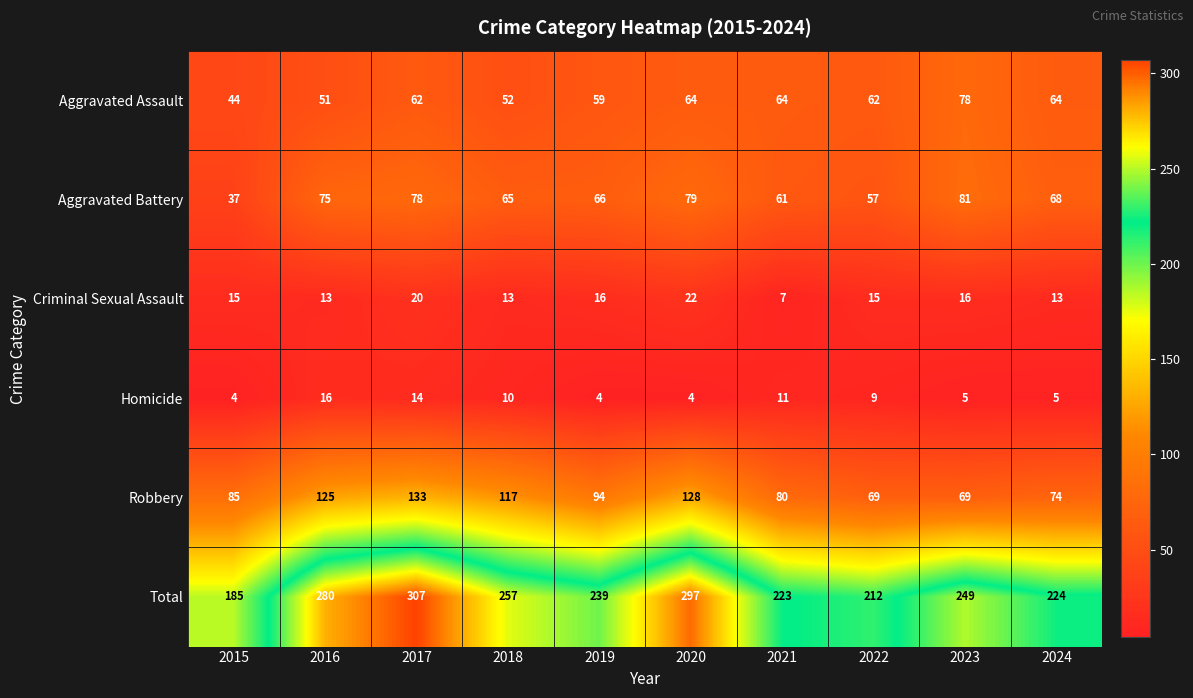

Which series has the largest total across all categories?

Total